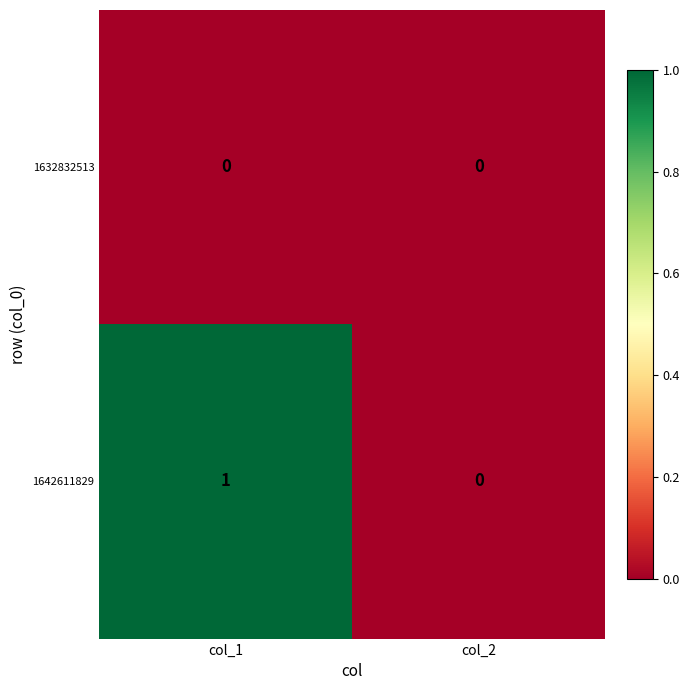

Between col_1 and col_2, which series saw the biggest shift?

1642611829